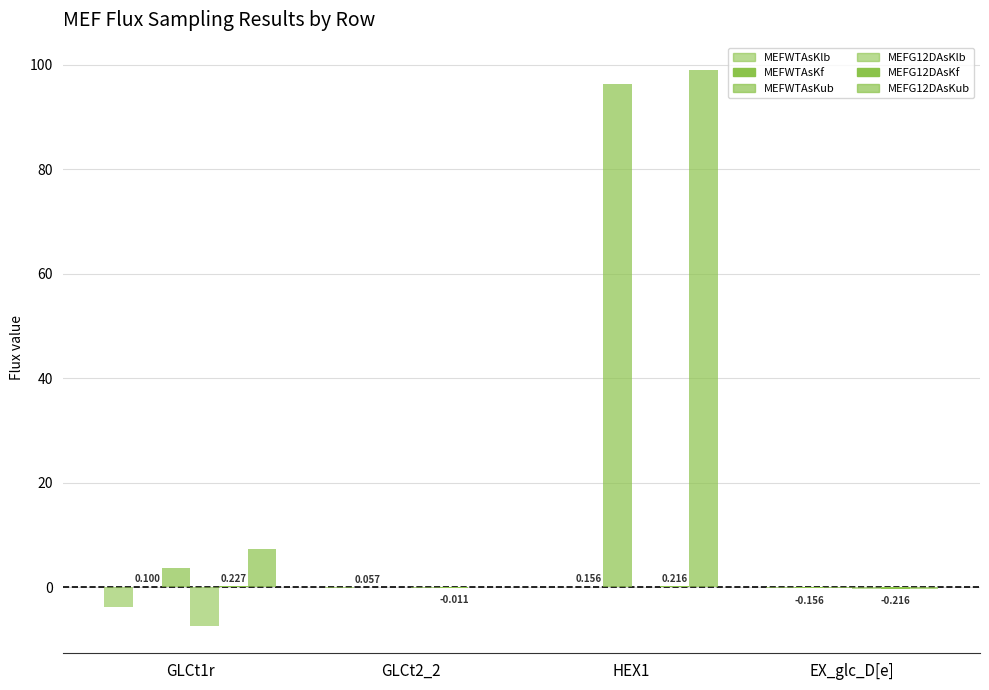

Rank the series by their maximum value, from highest to lowest.

MEFG12DAsKub, MEFWTAsKub, MEFG12DAsKf, MEFWTAsKf, MEFWTAsKlb, MEFG12DAsKlb